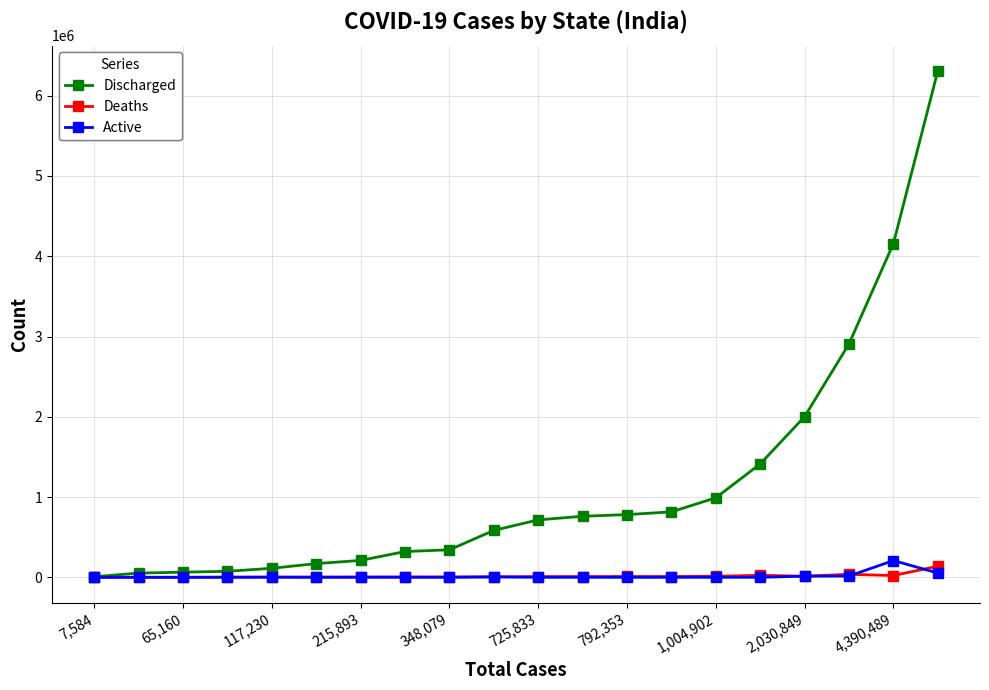

Which series has the widest spread of values?

Discharged